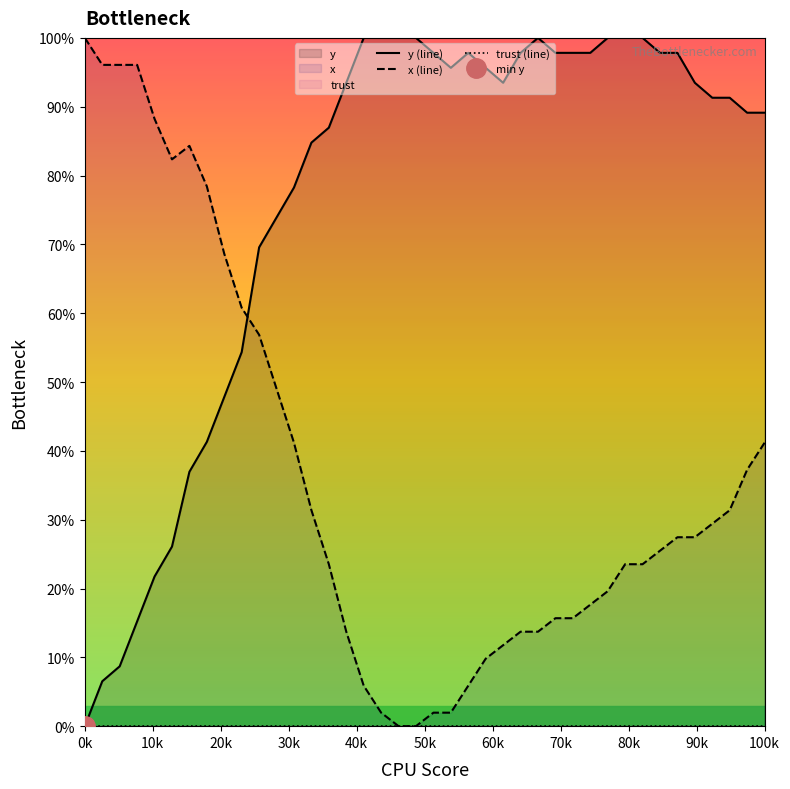

Which series has the widest spread of values?

y (line)